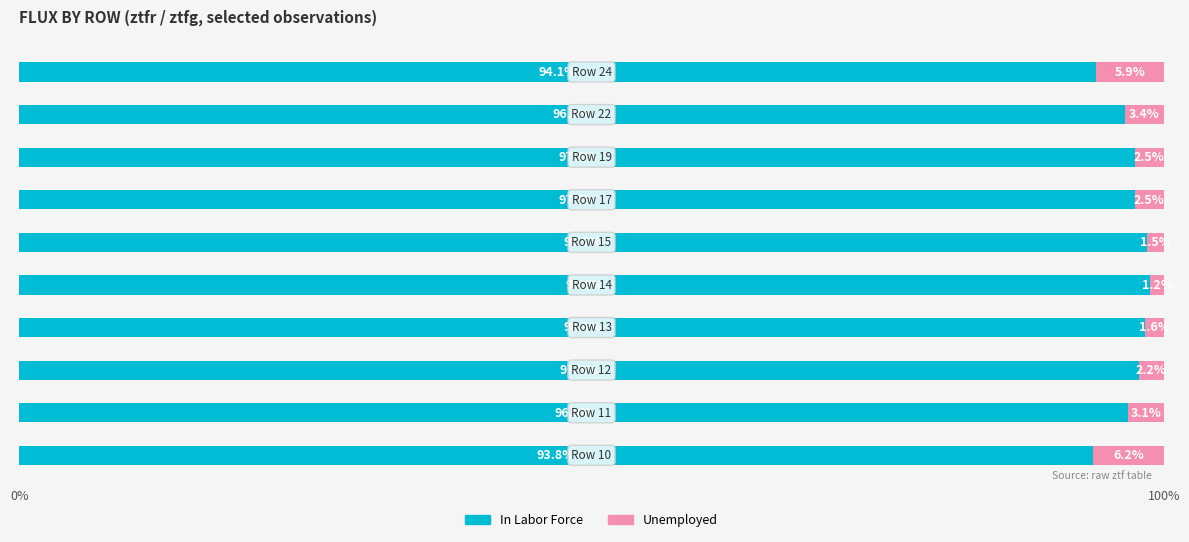

What is the sum of all In Labor Force values?

969.9